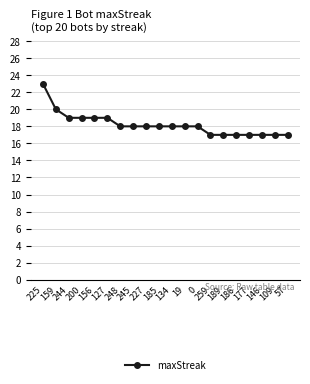

What is the value of the 4th point from the left?

19